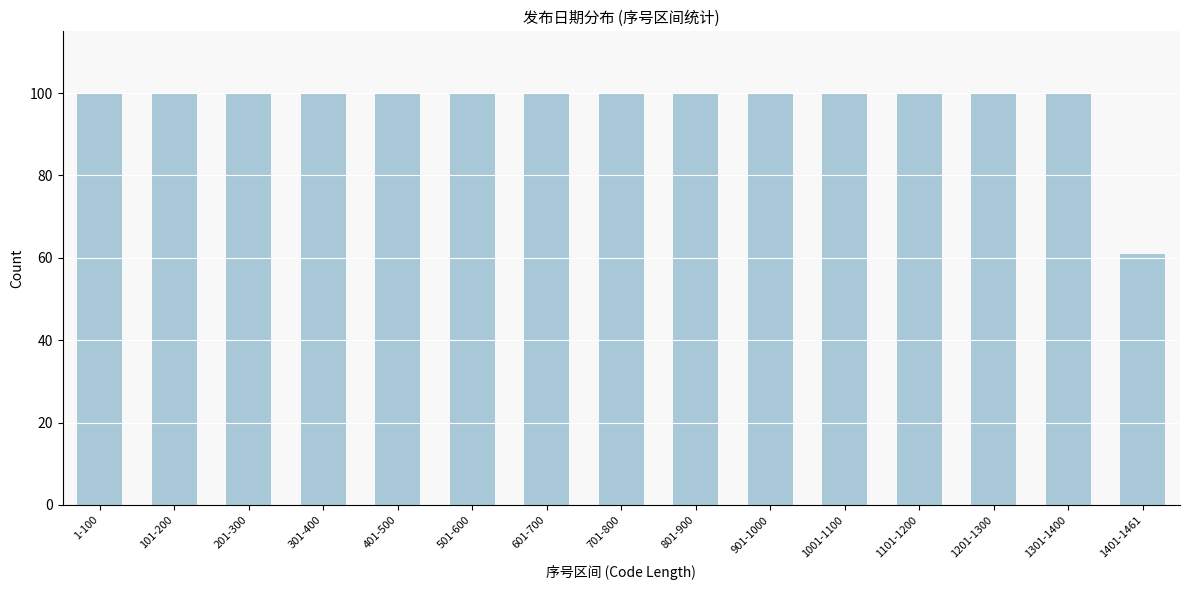

Reading left to right, what are all the values shown in this chart?

1-100=100	101-200=100	201-300=100	301-400=100	401-500=100	501-600=100	601-700=100	701-800=100	801-900=100	901-1000=100	1001-1100=100	1101-1200=100	1201-1300=100	1301-1400=100	1401-1461=61